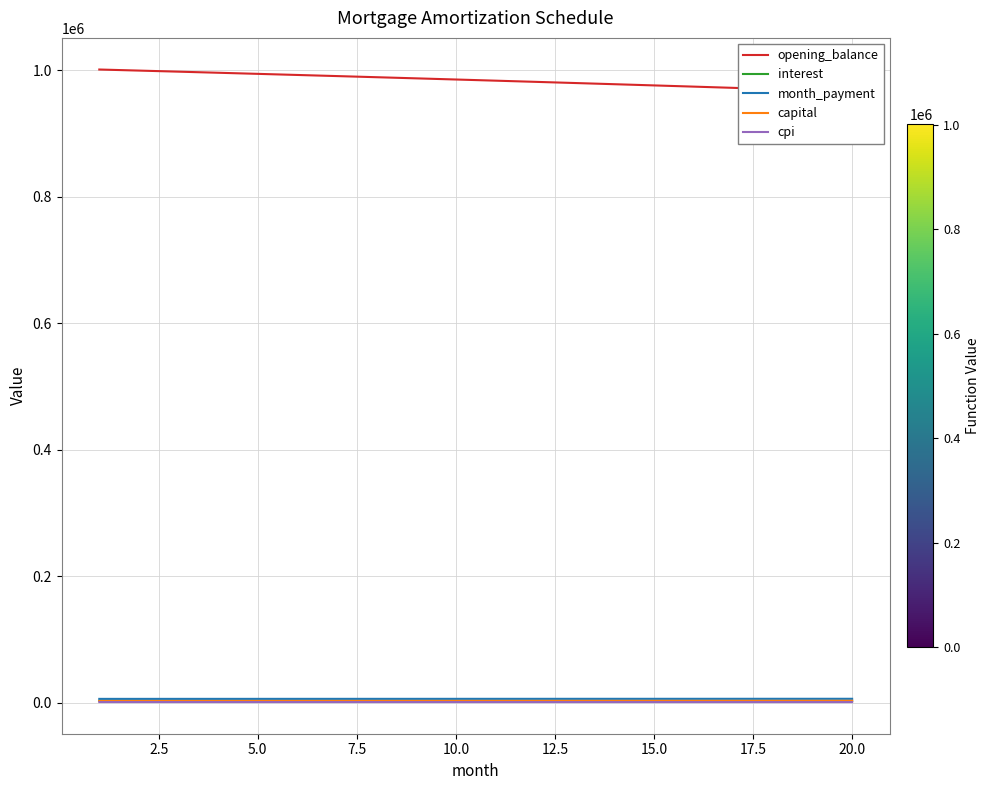

At 20.0, list the series in order from smallest to largest.

cpi, capital, interest, month_payment, opening_balance